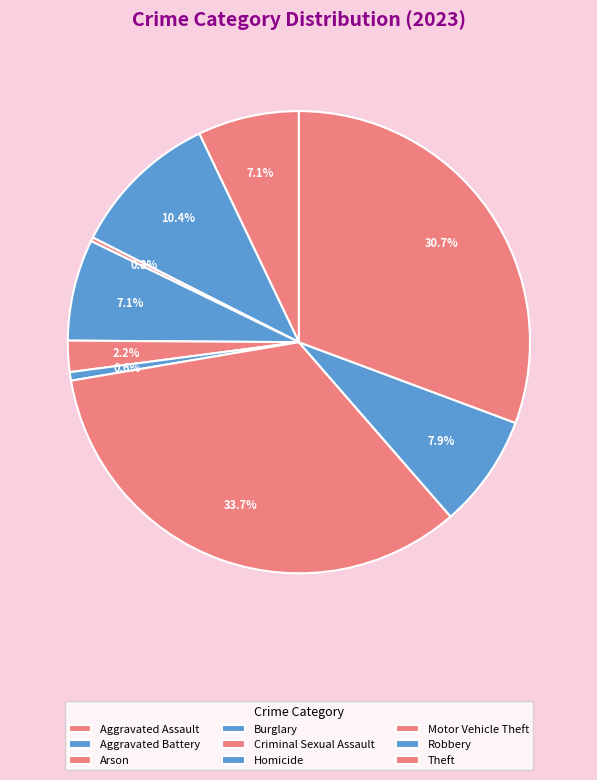

Combined, do Homicide and Motor Vehicle Theft account for over 50%?

No